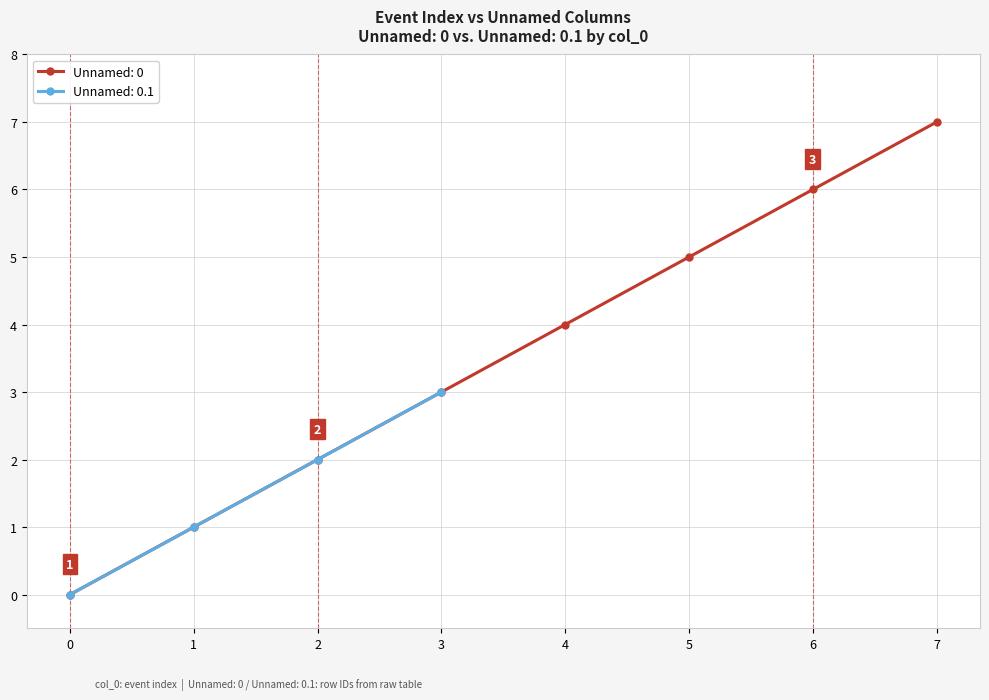

How many positive values are there?

7